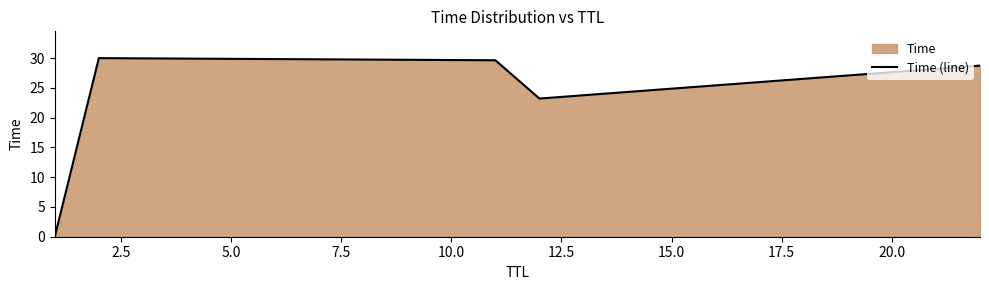

How many interior local valleys (lower than both neighbors) does the data have?

1